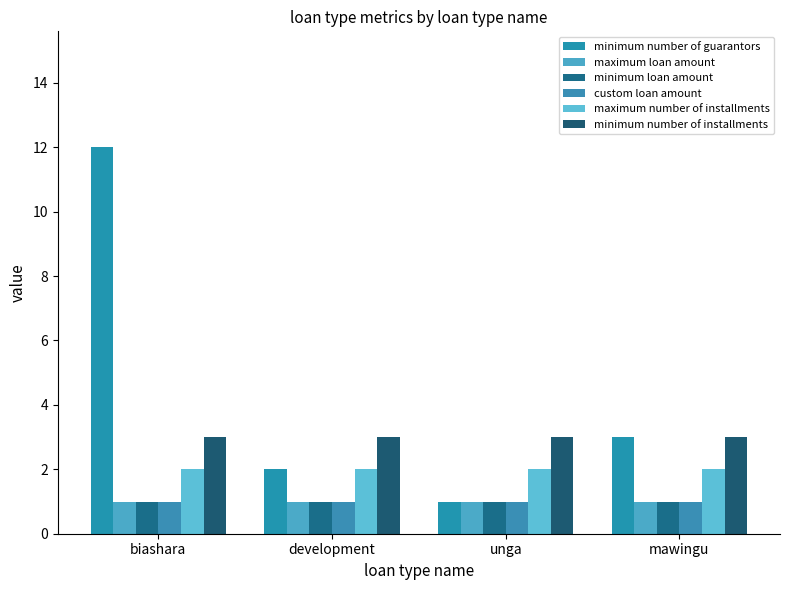

What is the spread (max minus min) of values at mawingu?

2